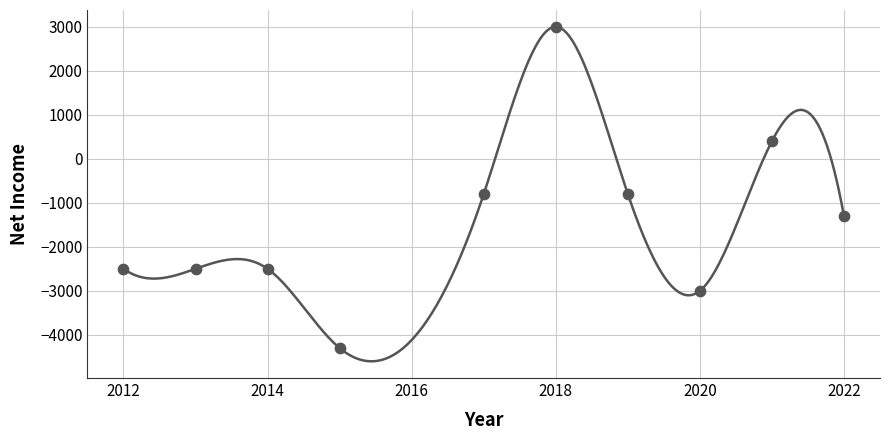

Which has a higher value, 2012-12-31 or 2020-12-31?

2012-12-31